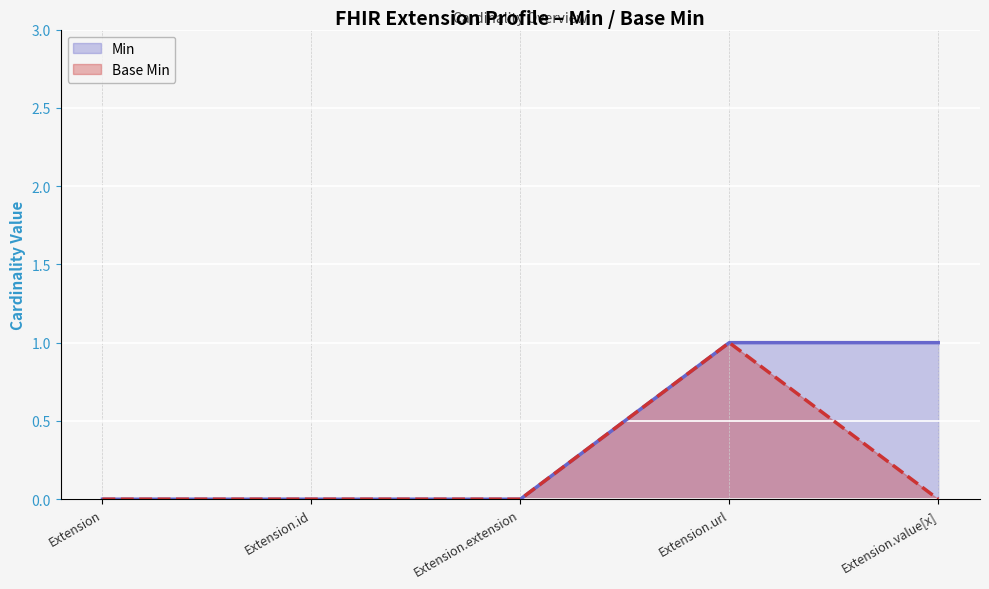

At Extension.value[x], list the series in order from largest to smallest.

Min, Base Min